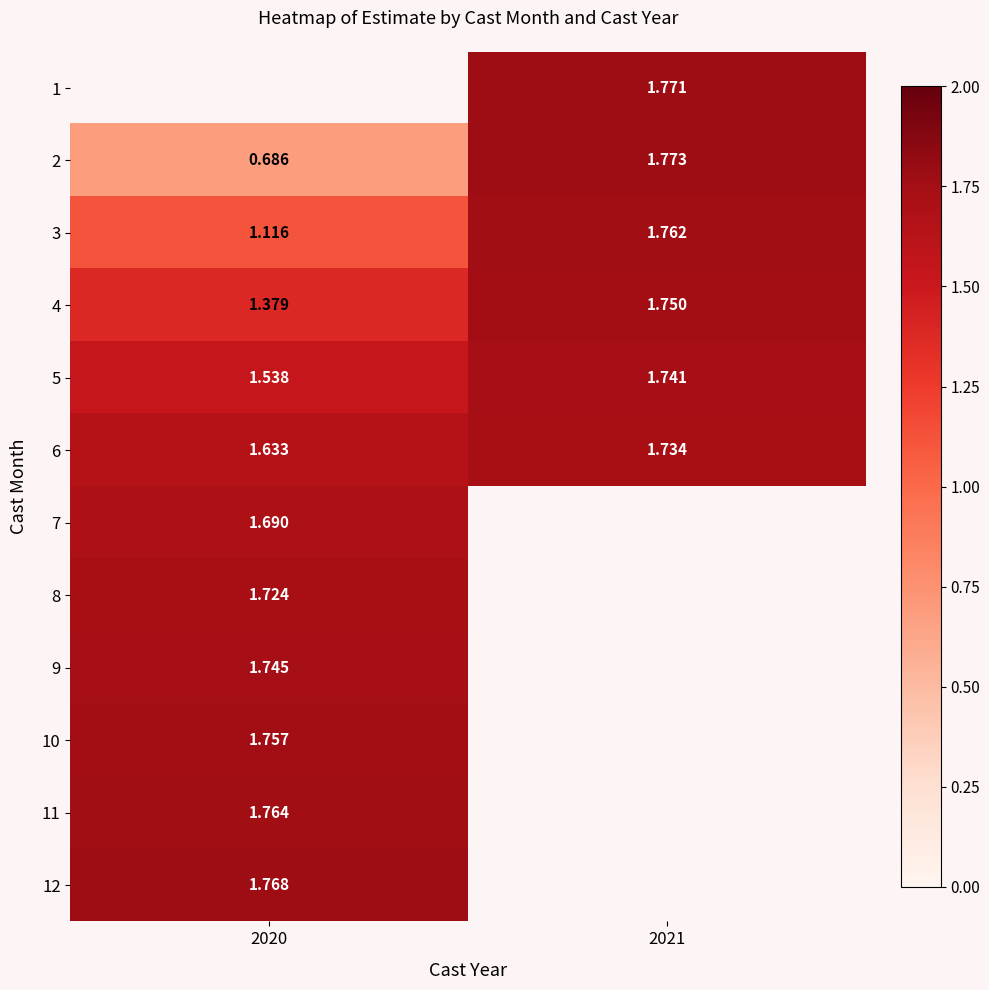

List the labels in order of 6 value, largest first.

2021, 2020